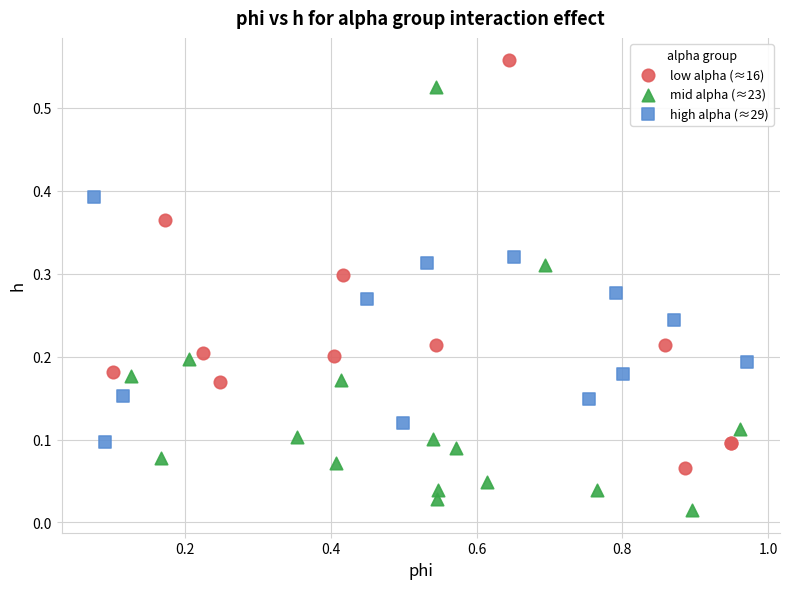

What are all the series names shown in the legend?

low alpha (≈16), mid alpha (≈23), high alpha (≈29)